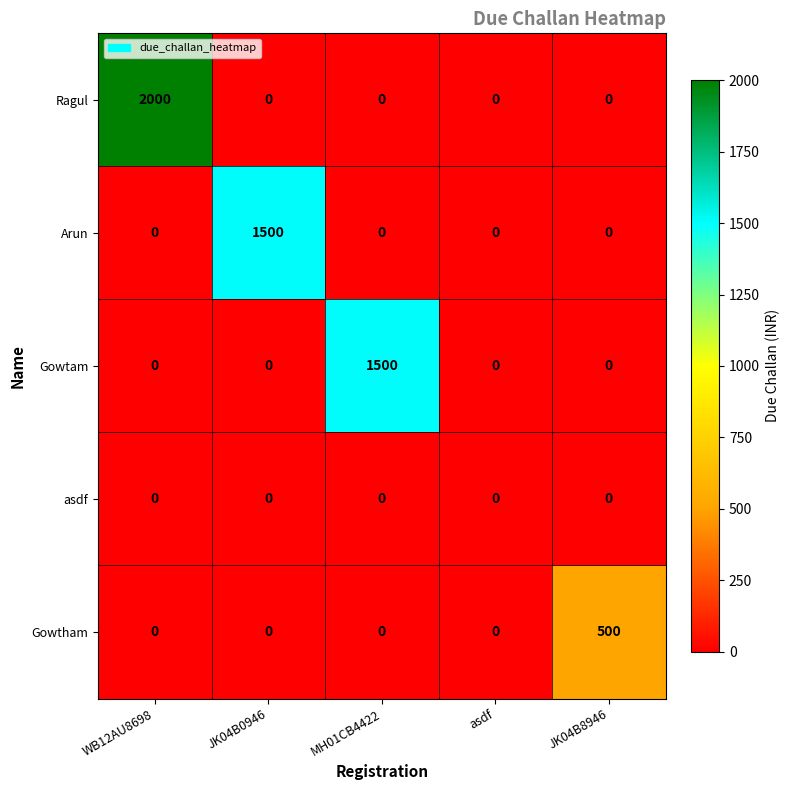

Between WB12AU8698 and asdf, which series saw the biggest shift?

Ragul